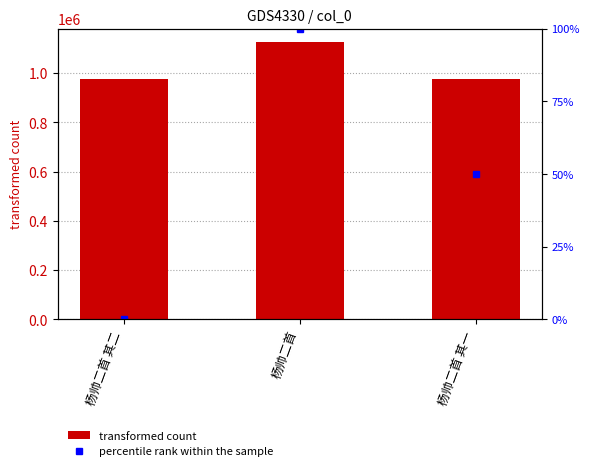

Reading right to left, transcribe all the data shown in this chart.

transformed count: 杨帅二首 其一=975322	杨帅二首=1124509	杨帅二首 其二=975321
percentile rank within the sample: 杨帅二首 其一=50	杨帅二首=100	杨帅二首 其二=0